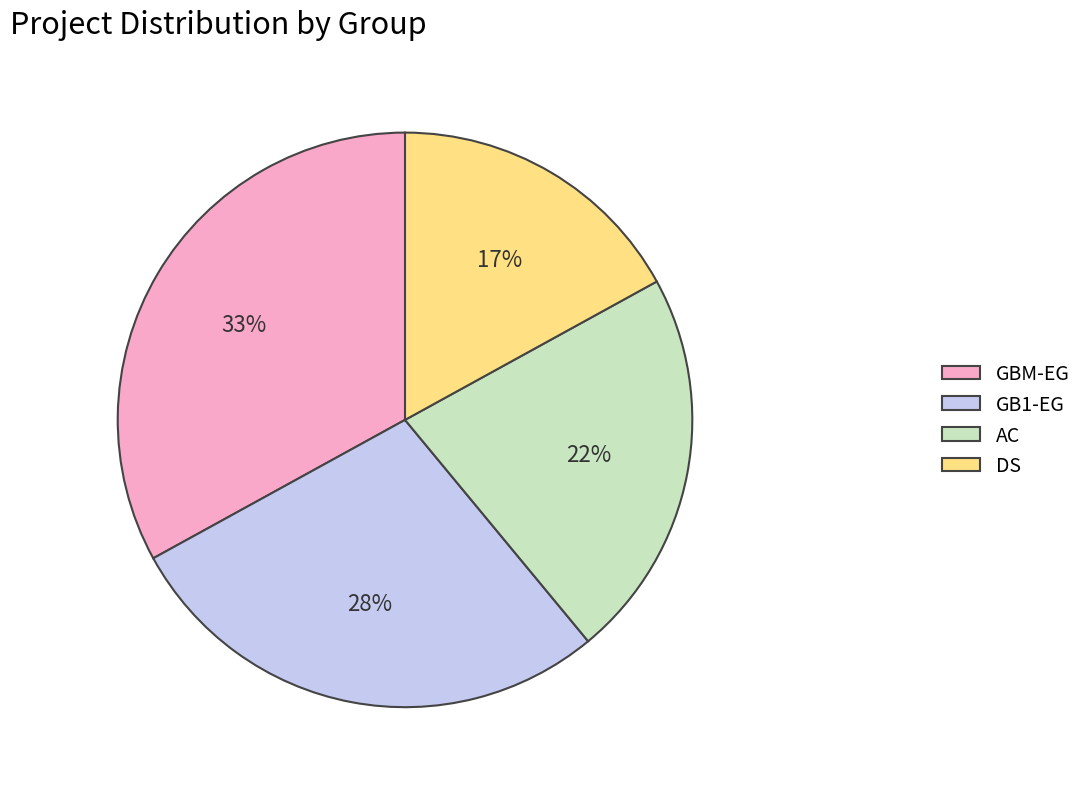

How many segments does this pie chart have?

4